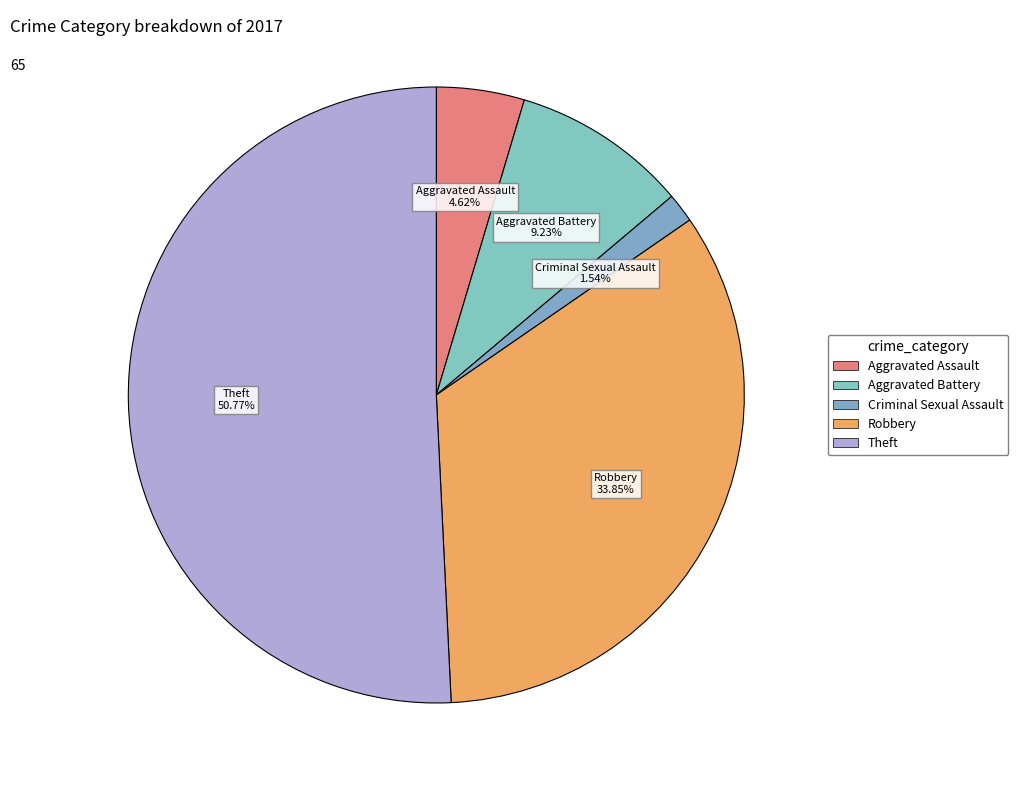

Count the number of slices in the pie.

5